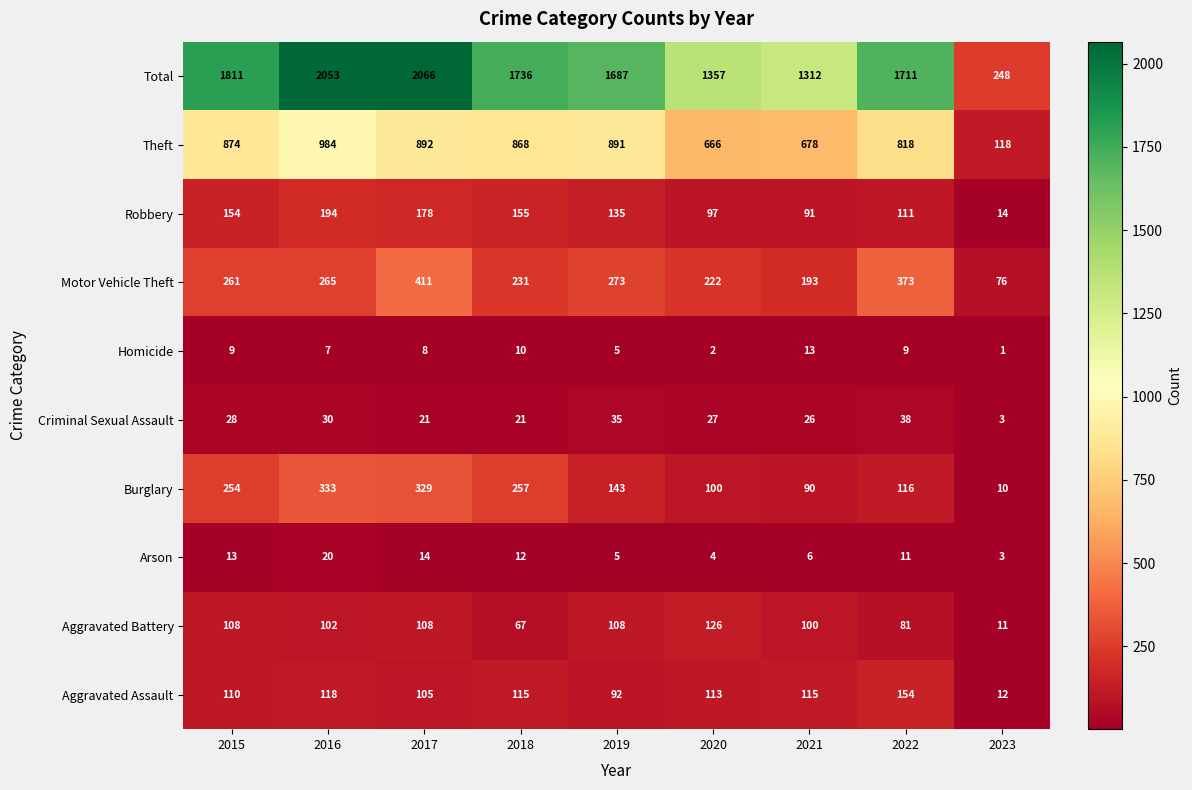

Read the Criminal Sexual Assault value at 2023, to the nearest 5.

5